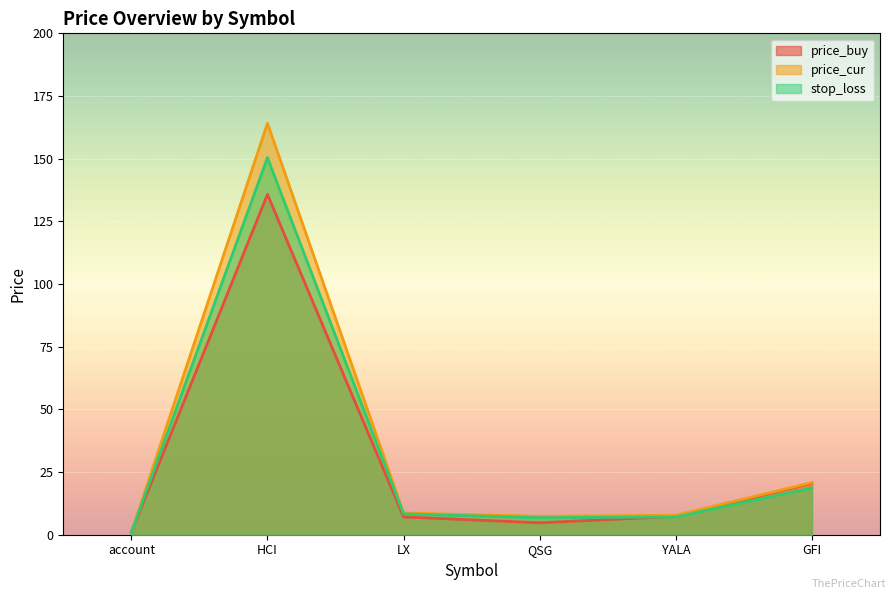

True or false: stop_loss and price_buy cross at least once.

True